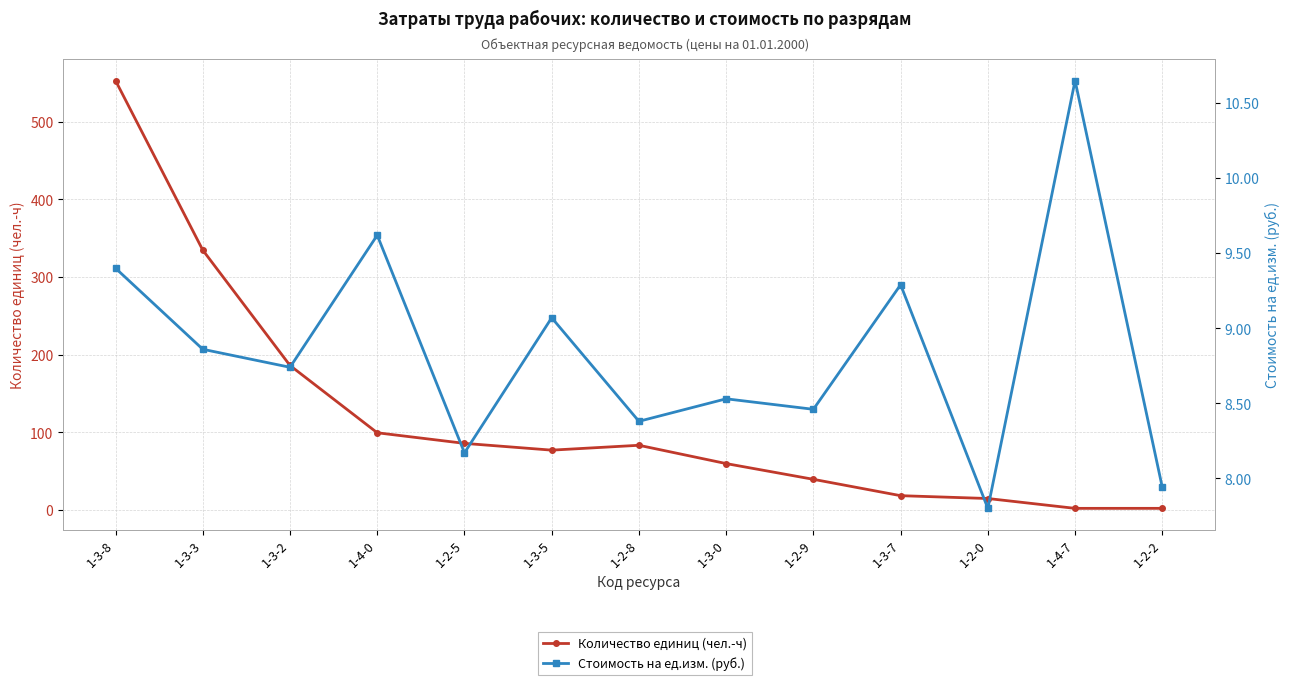

True or false: Стоимость на ед.изм. (руб.) has a value of 11.5 at 1-2-5.

False